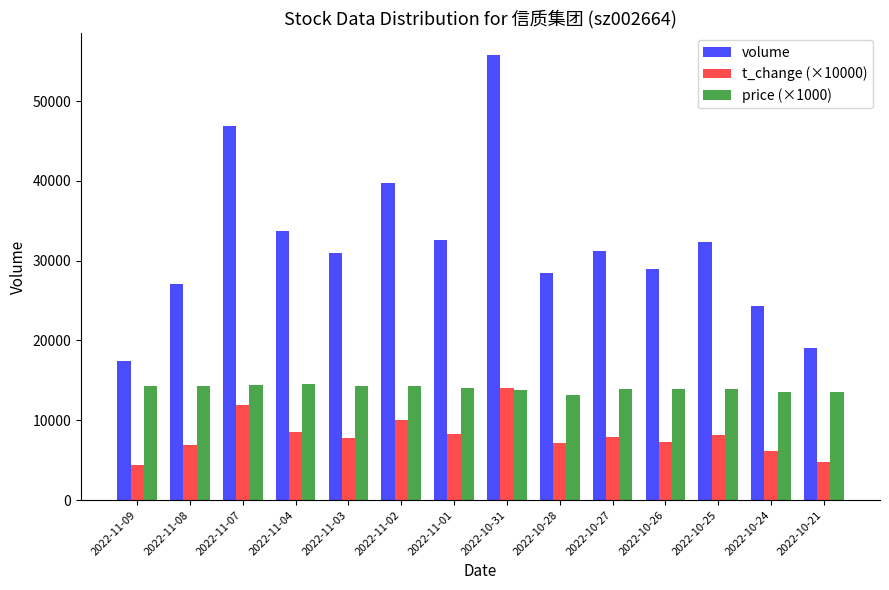

At 2022-10-28, list the series in order from largest to smallest.

volume, price (×1000), t_change (×10000)